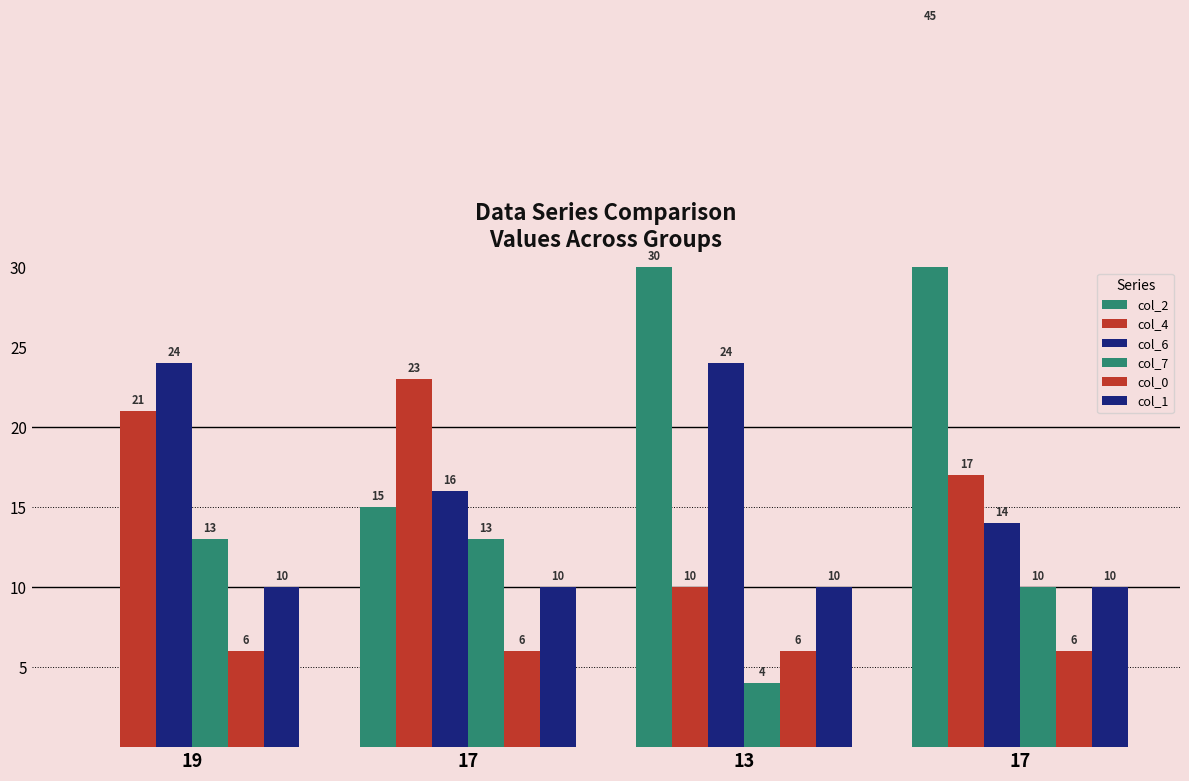

At which category is the sum across all series the highest?

17